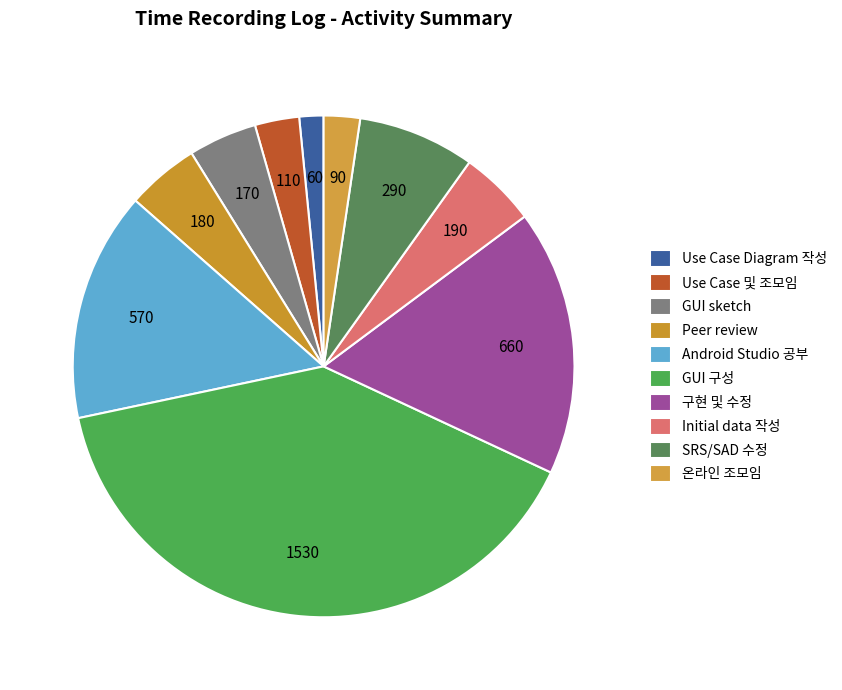

How many segments does this pie chart have?

10